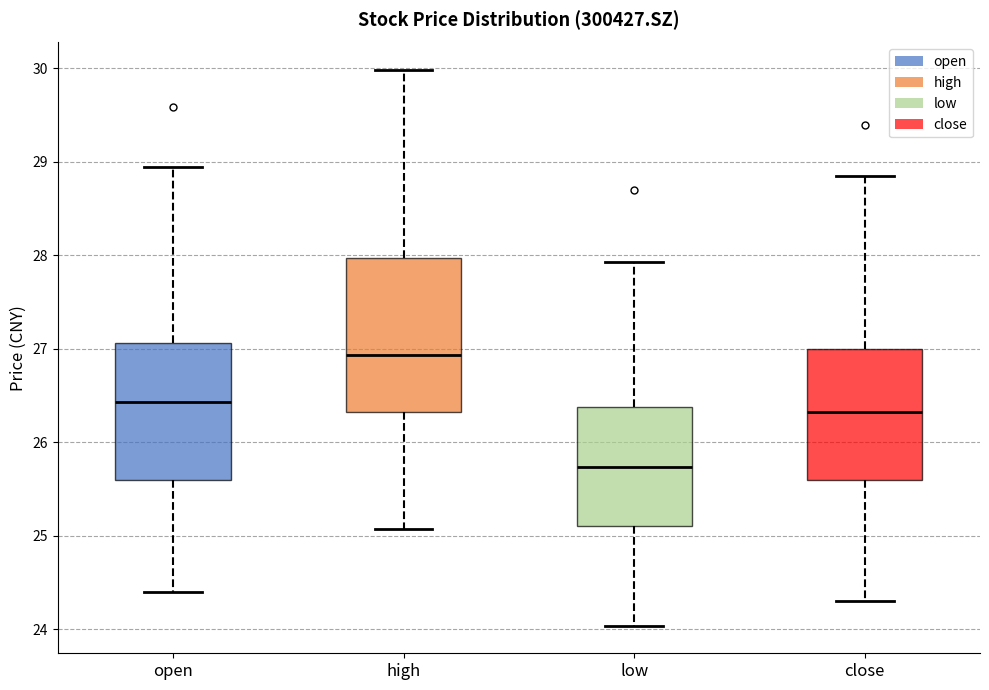

Reading left to right, transcribe this box plot: for each box, give where its median line is, the range the box spans, and where its two whiskers end, as read against the y-axis. The values are not printed on the chart, so give them approximately, as read against the axis.

open: median 26.4, box 25.6 to 27.1, whiskers 24.4 to 28.9
high: median 26.9, box 26.3 to 28.0, whiskers 25.1 to 30.0
low: median 25.7, box 25.1 to 26.4, whiskers 24.0 to 27.9
close: median 26.3, box 25.6 to 27.0, whiskers 24.3 to 28.9